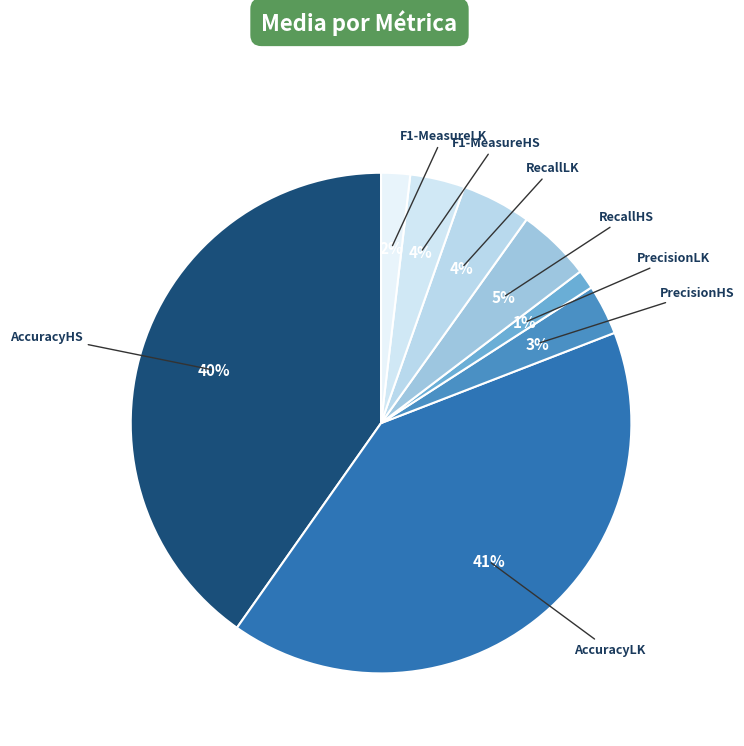

Count the number of slices in the pie.

8